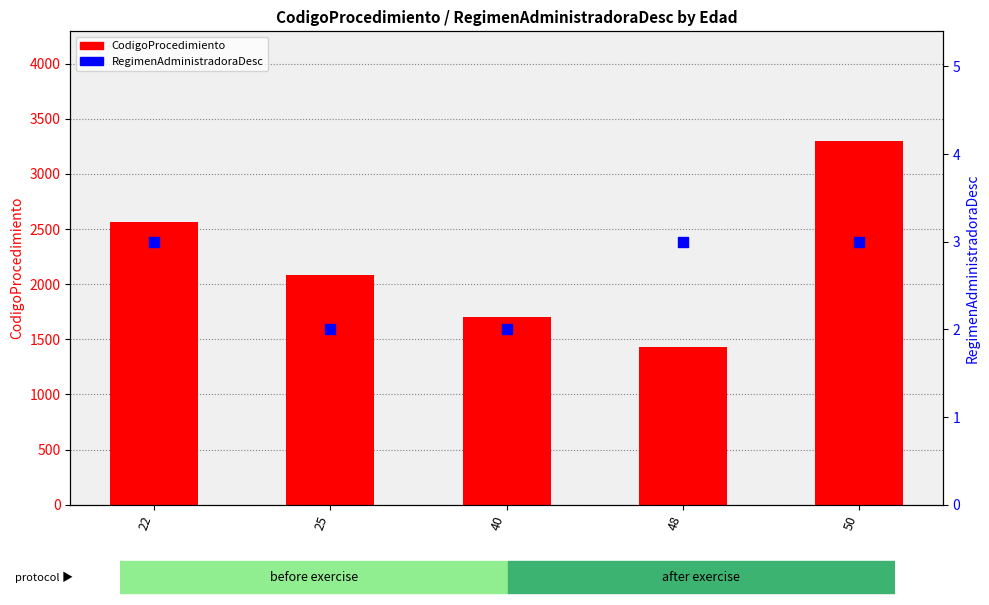

Which series reaches the minimum Y coordinate?

RegimenAdministradoraDesc